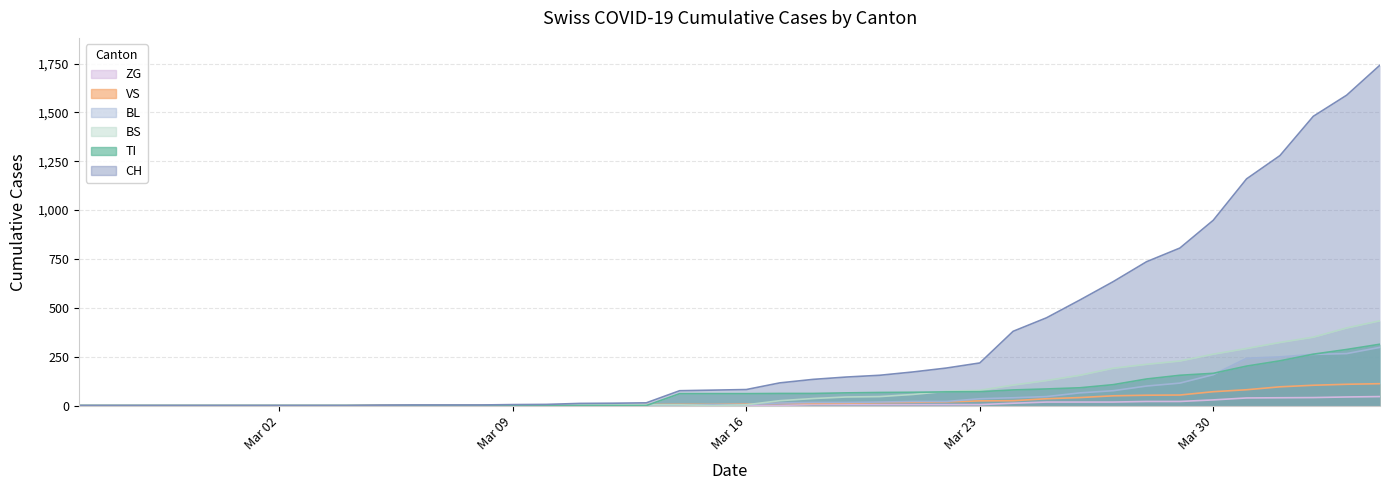

How many lines are shown in the chart?

6